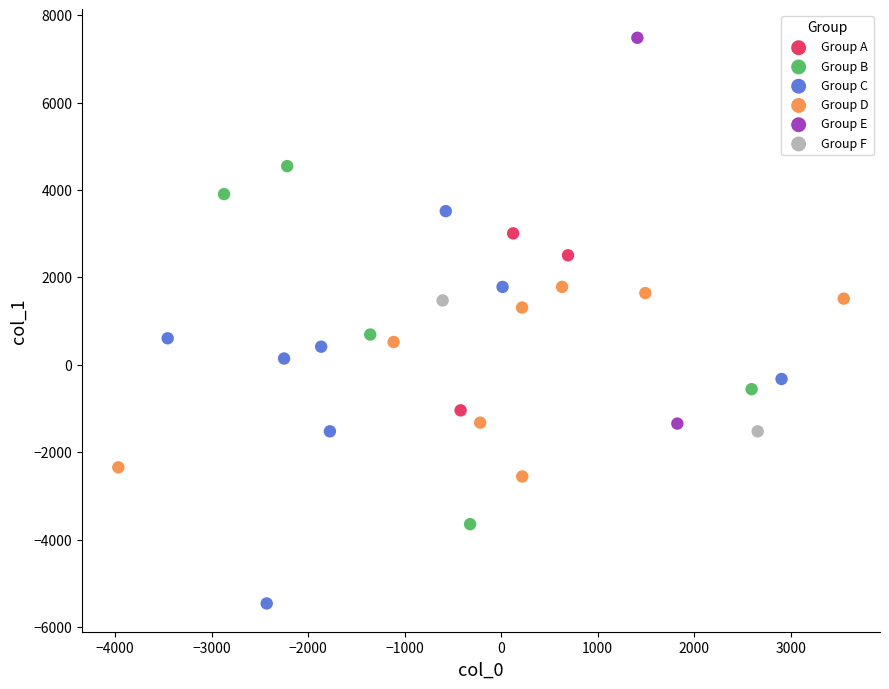

What are all the series names shown in the legend?

Group A, Group B, Group C, Group D, Group E, Group F